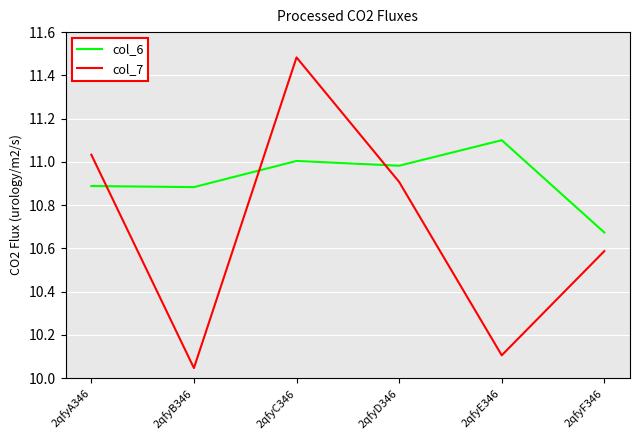

At which label does col_6 reach its peak?

2qfyE346